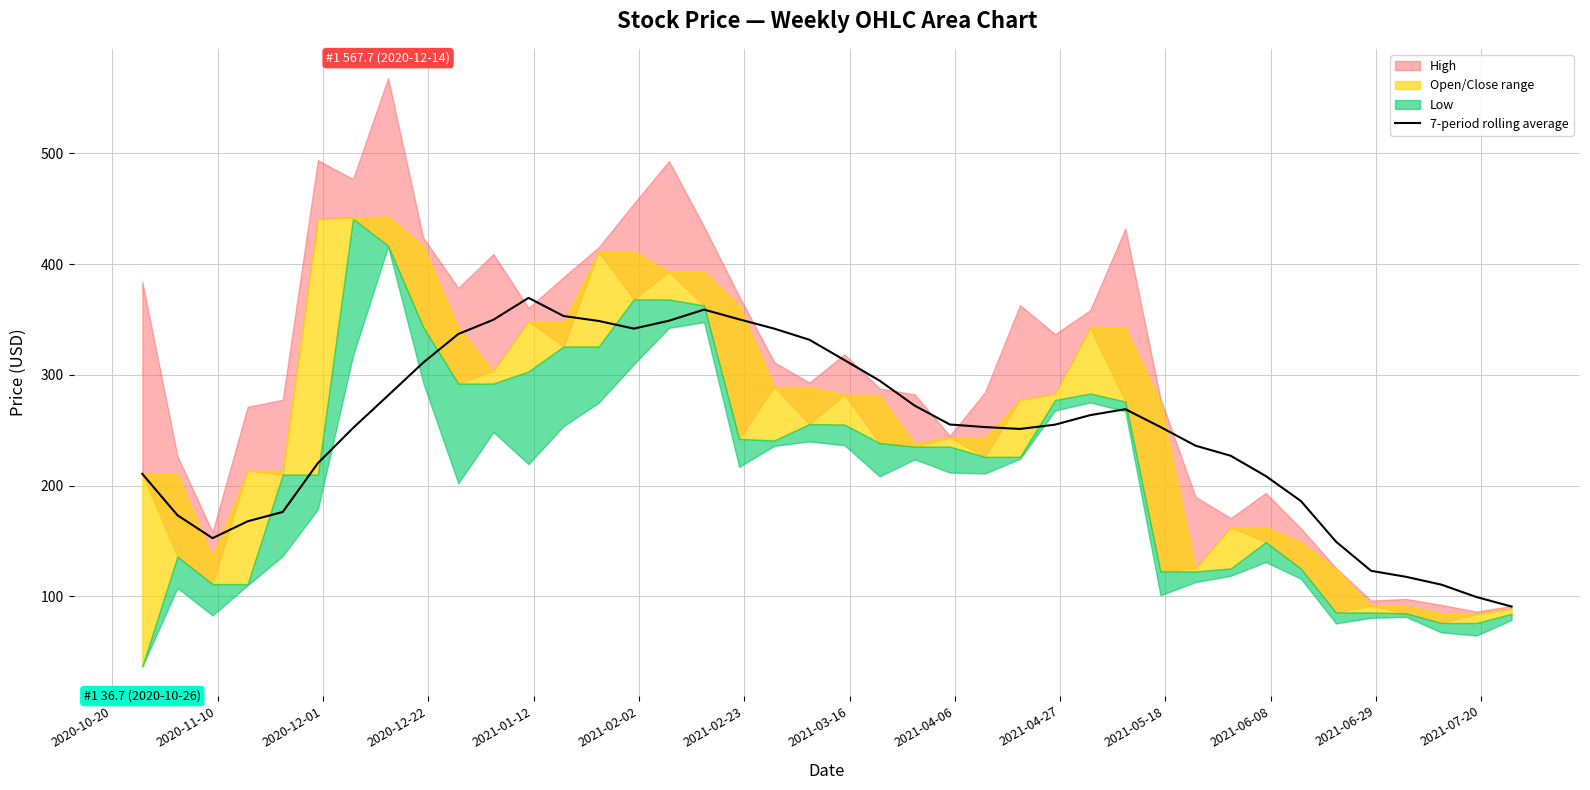

What is the value of the 6th point from the left?

220.2